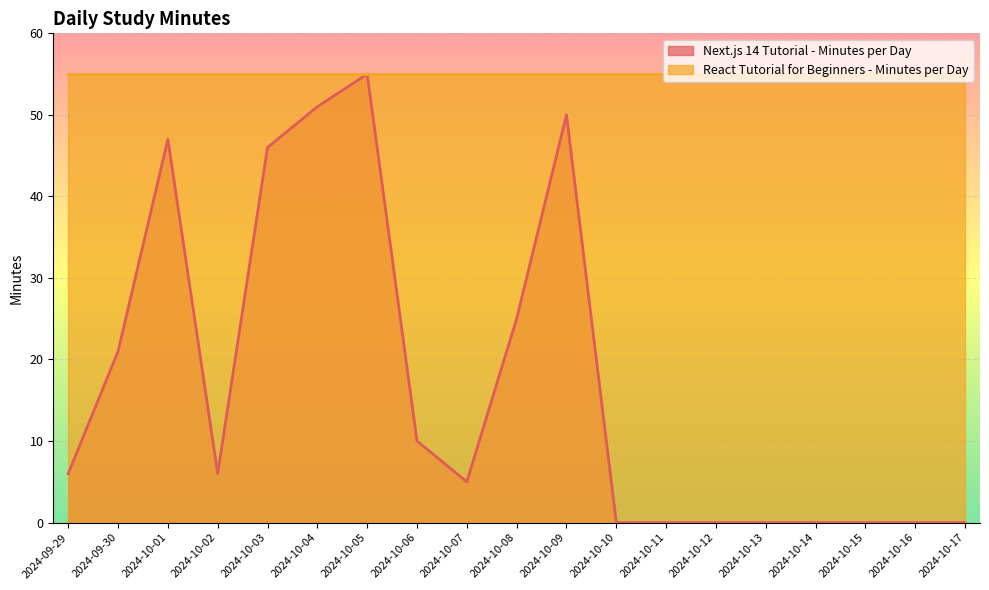

The chart shows a value of 92 at 2024-10-05. True or false?

False